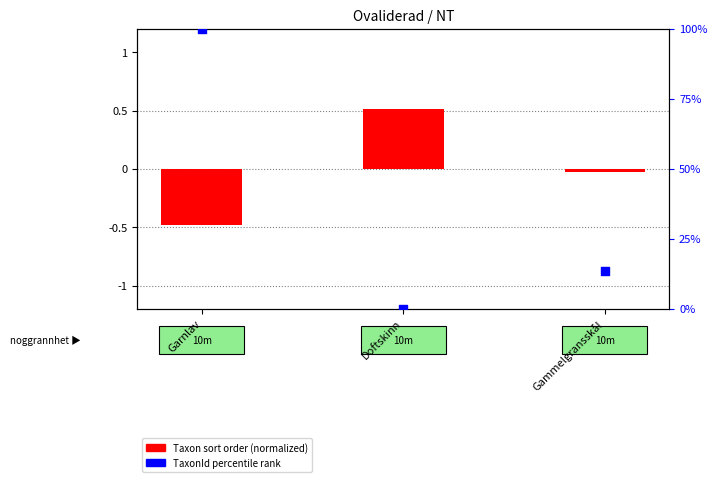

At how many categories does at least one series exceed 76?

1